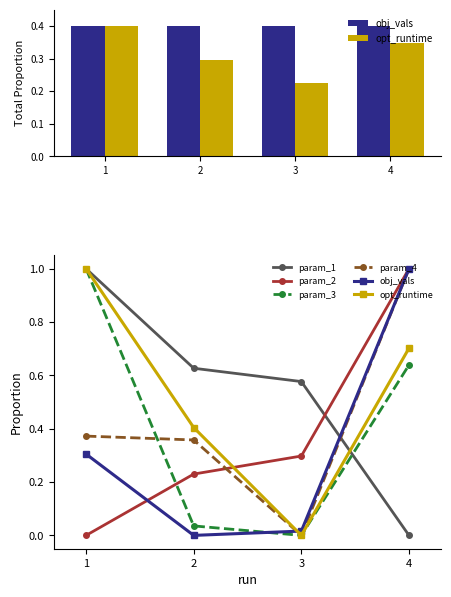

What is the average value of the obj_vals series?

0.3